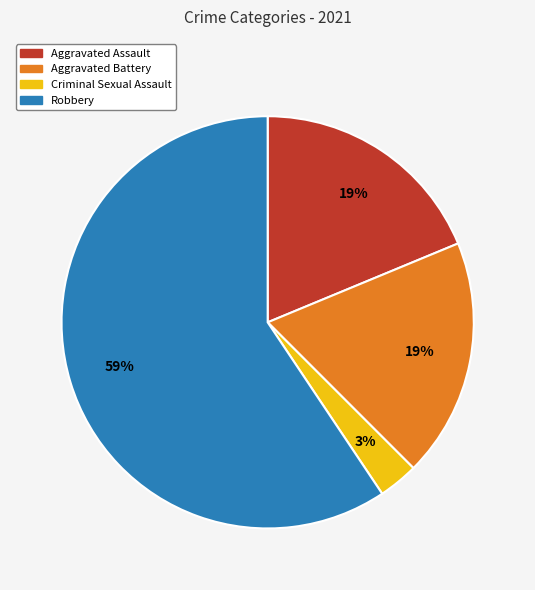

How many slices are in this pie chart?

4